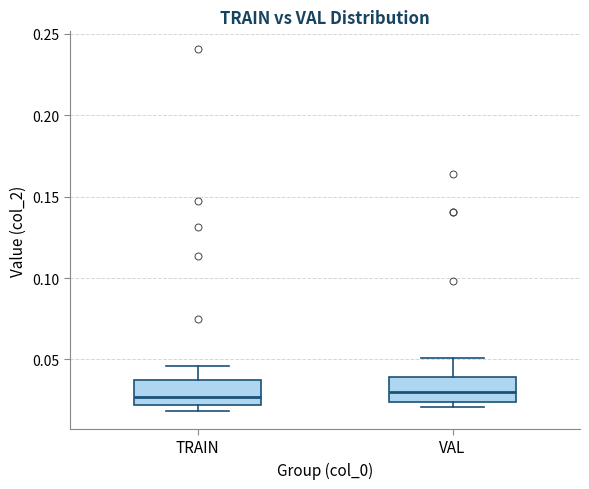

Reading left to right, read every box against the y-axis: the position of its median line, the range the box covers, and the ends of its whiskers. The values are not printed on the chart, so give them approximately, as read against the axis.

TRAIN: median 0.025, box 0.020 to 0.040, whiskers 0.020 (just below the box's lower edge) to 0.045
VAL: median 0.030, box 0.025 to 0.040, whiskers 0.020 to 0.050